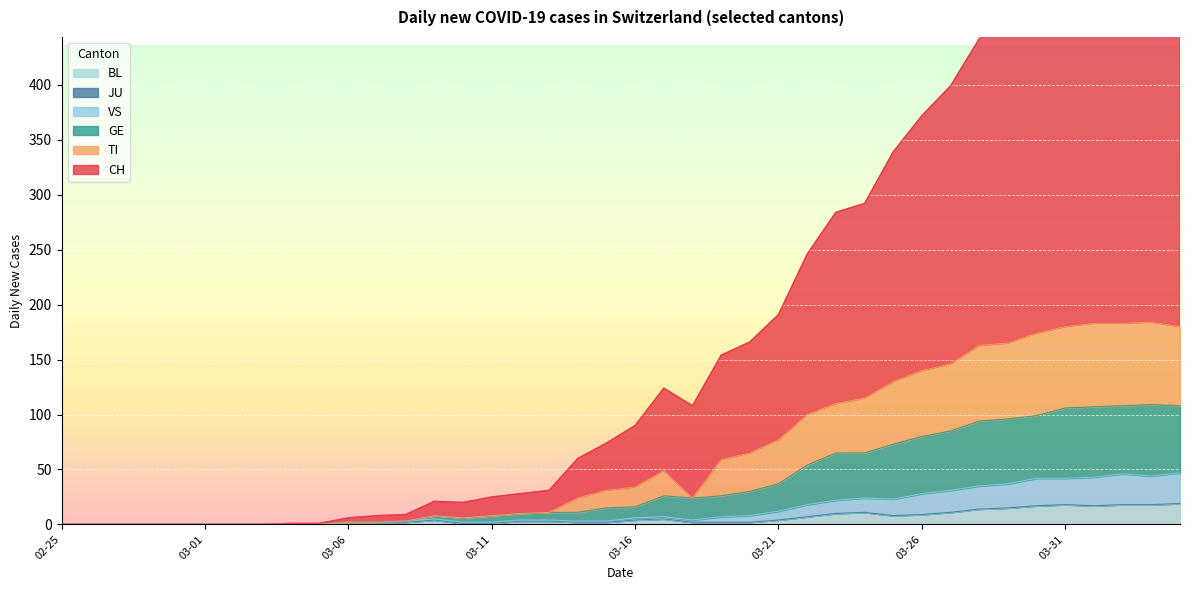

How many data points in GE are less than 16?

20